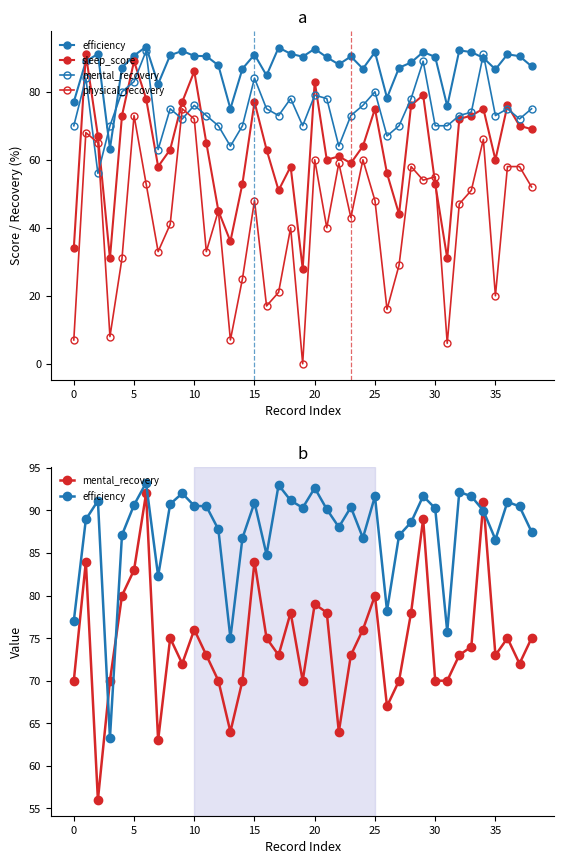

Rank the series by their average value, from highest to lowest.

efficiency, mental_recovery, sleep_score, physical_recovery